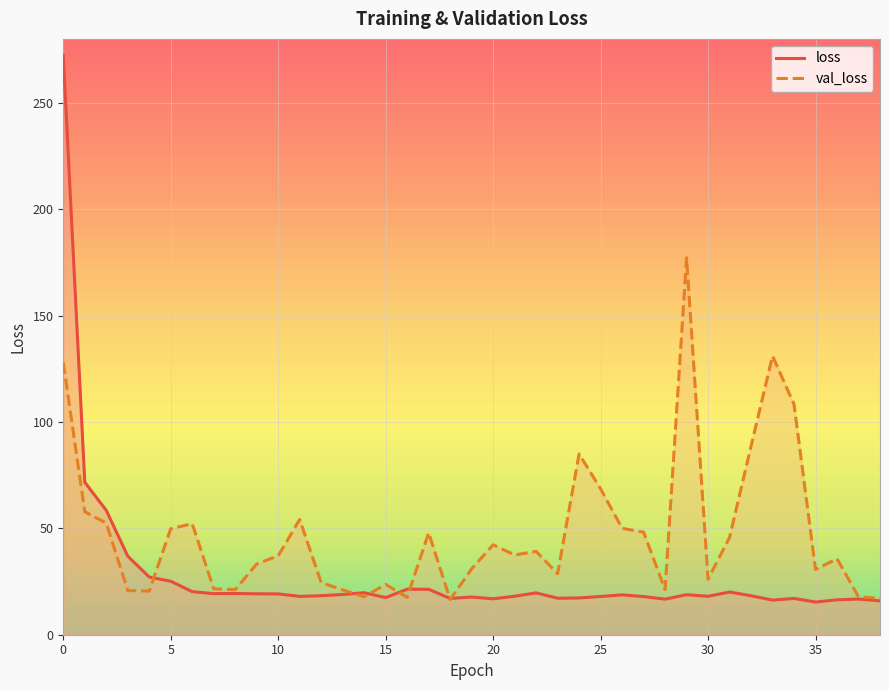

Read the loss value at 32.

18.3